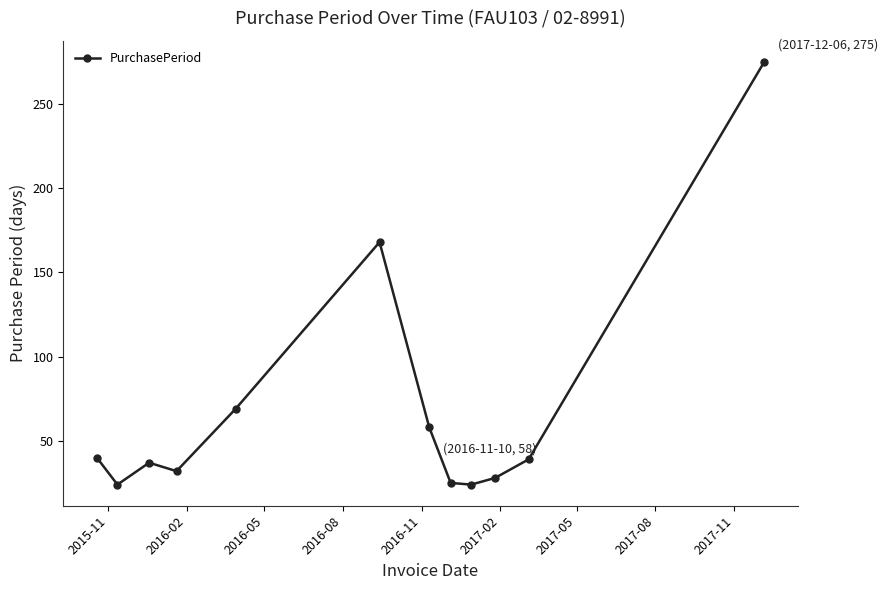

What is the greatest value displayed?

275